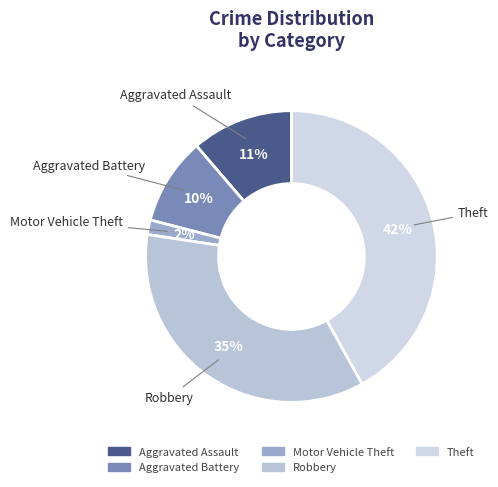

To the nearest percent, what is the difference between the Theft and Aggravated Battery slice percentages?

32%